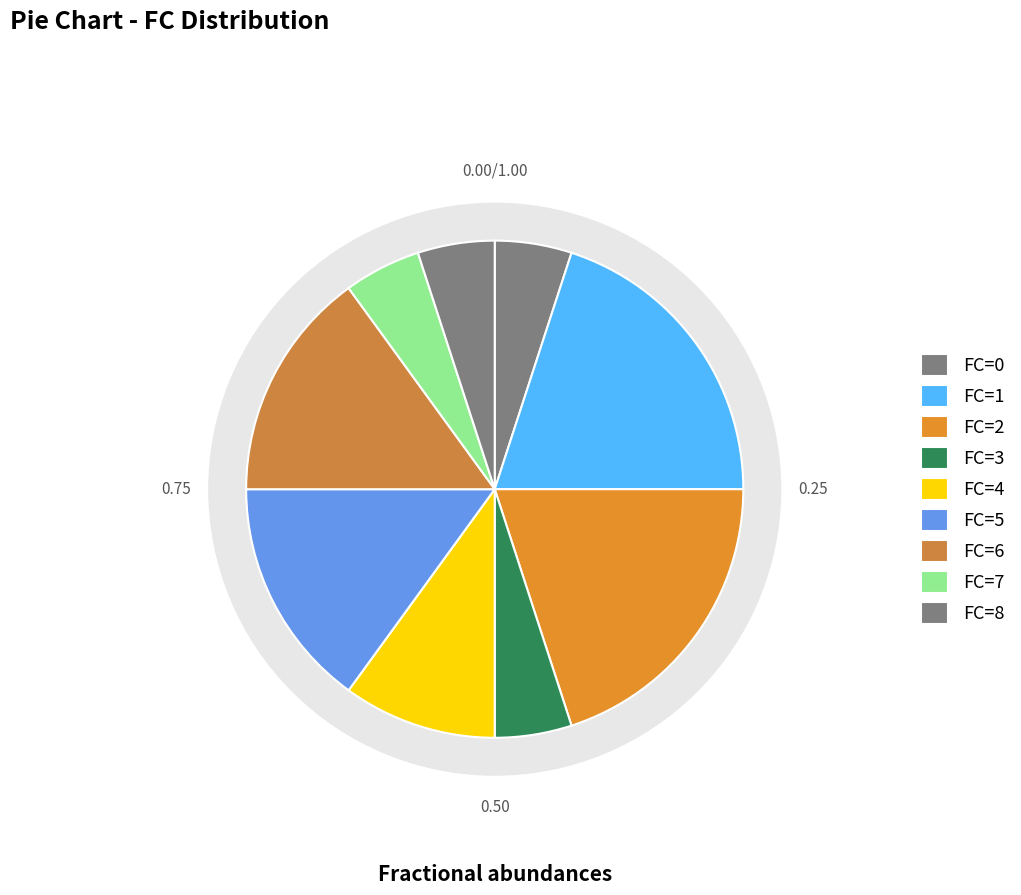

How many slices are in this pie chart?

8